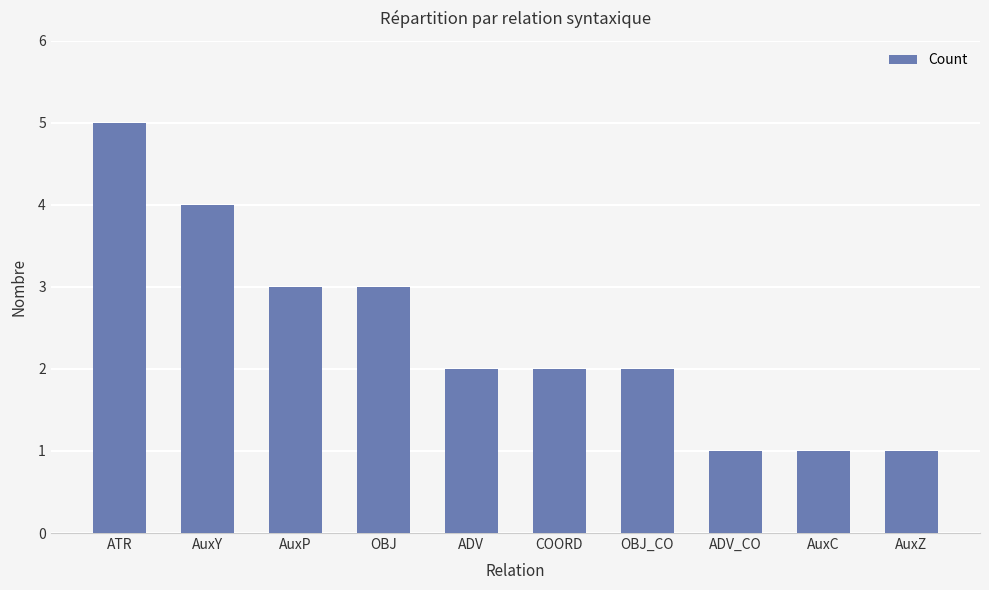

True or false: the data shows 3 at OBJ.

True